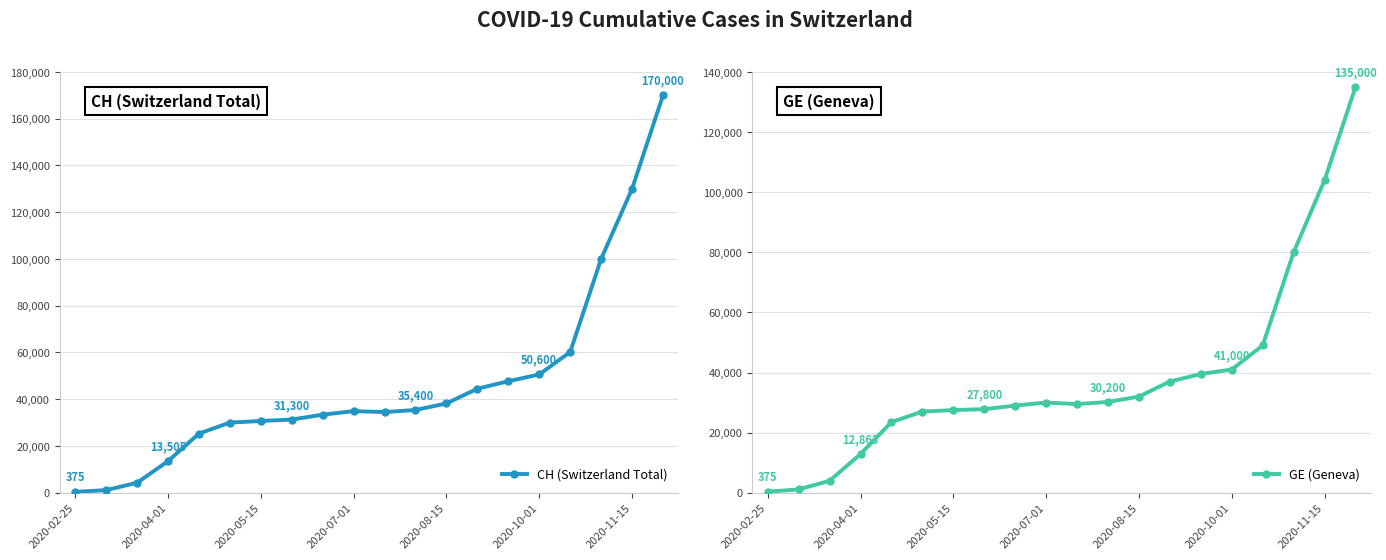

What is the difference between the highest and lowest values at 11?

5200